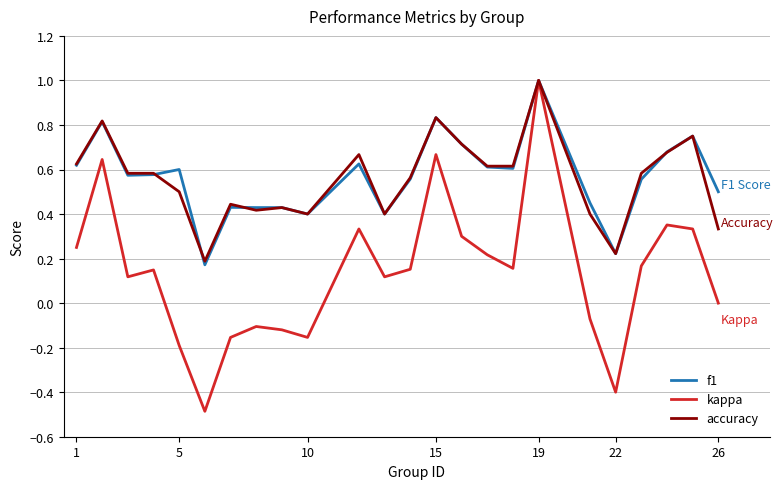

Is this an area chart (filled region under the line)?

No